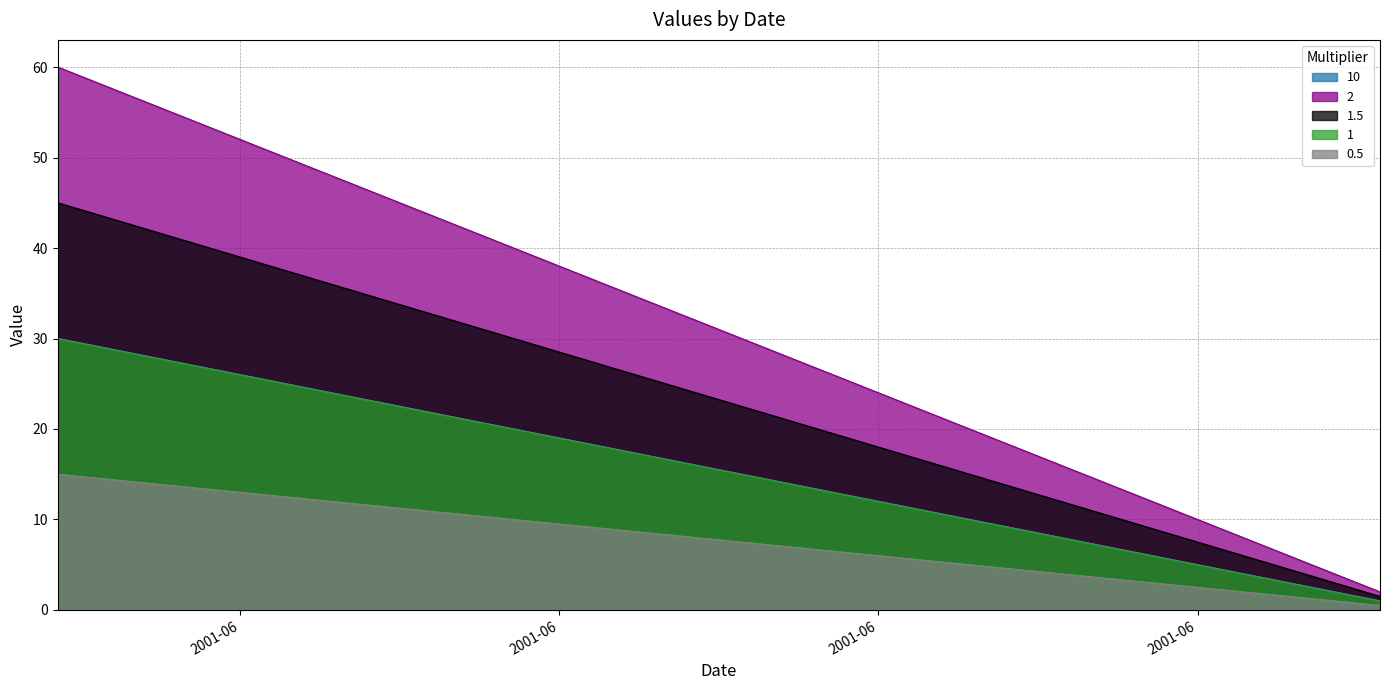

Reading left to right, list all the values displayed in this chart.

10: 30.0	29.0	28.0	27.0	26.0	25.0	24.0	23.0	22.0	21.0	20.0	19.0	18.0	17.0	16.0	15.0	14.0	13.0	12.0	11.0	10.0	9.0	8.0	7.0	6.0	5.0	4.0	3.0	2.0	1.0
2: 60.0	58.0	56.0	54.0	52.0	50.0	48.0	46.0	44.0	42.0	40.0	38.0	36.0	34.0	32.0	30.0	28.0	26.0	24.0	22.0	20.0	18.0	16.0	14.0	12.0	10.0	8.0	6.0	4.0	2.0
1.5: 45.0	43.5	42.0	40.5	39.0	37.5	36.0	34.5	33.0	31.5	30.0	28.5	27.0	25.5	24.0	22.5	21.0	19.5	18.0	16.5	15.0	13.5	12.0	10.5	9.0	7.5	6.0	4.5	3.0	1.5
1: 30.0	29.0	28.0	27.0	26.0	25.0	24.0	23.0	22.0	21.0	20.0	19.0	18.0	17.0	16.0	15.0	14.0	13.0	12.0	11.0	10.0	9.0	8.0	7.0	6.0	5.0	4.0	3.0	2.0	1.0
0.5: 15.0	14.5	14.0	13.5	13.0	12.5	12.0	11.5	11.0	10.5	10.0	9.5	9.0	8.5	8.0	7.5	7.0	6.5	6.0	5.5	5.0	4.5	4.0	3.5	3.0	2.5	2.0	1.5	1.0	0.5